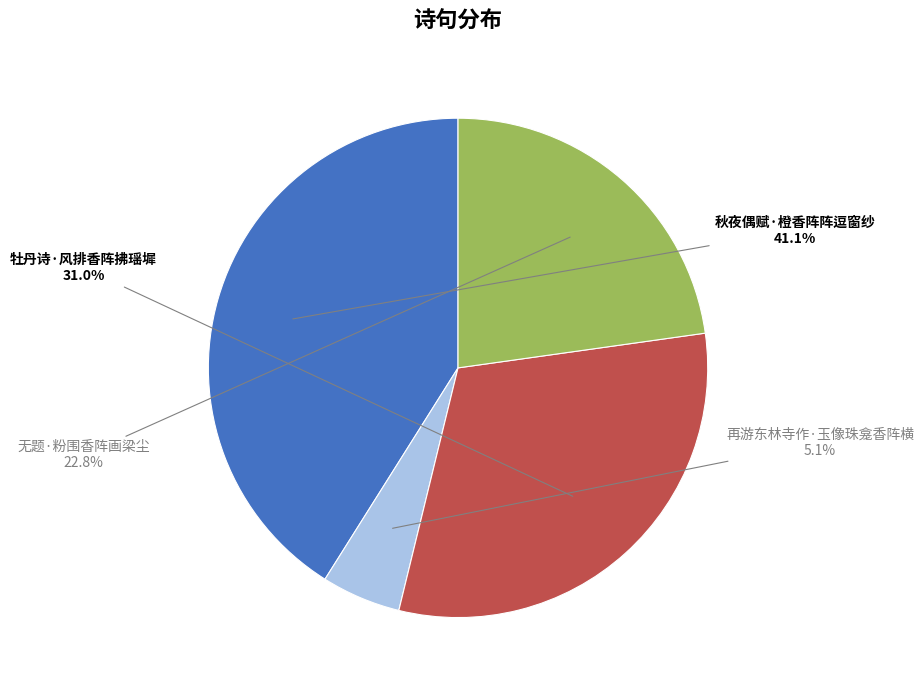

Is there any slice that represents more than half of the pie?

No